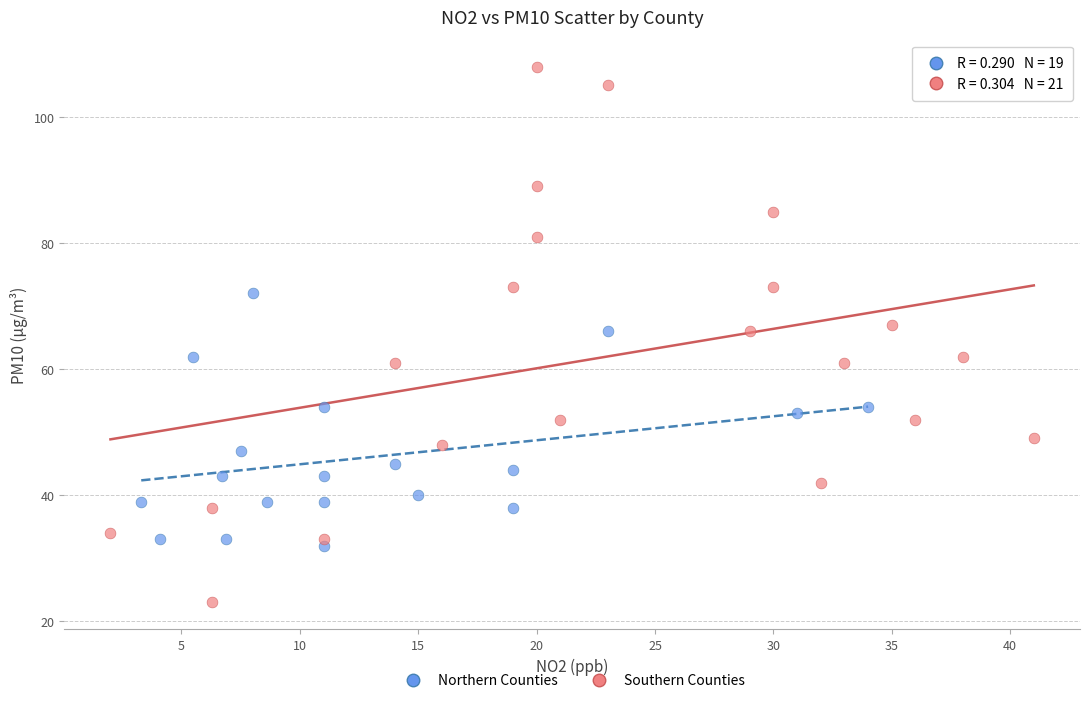

Which series has the widest spread of Y values?

Southern Counties